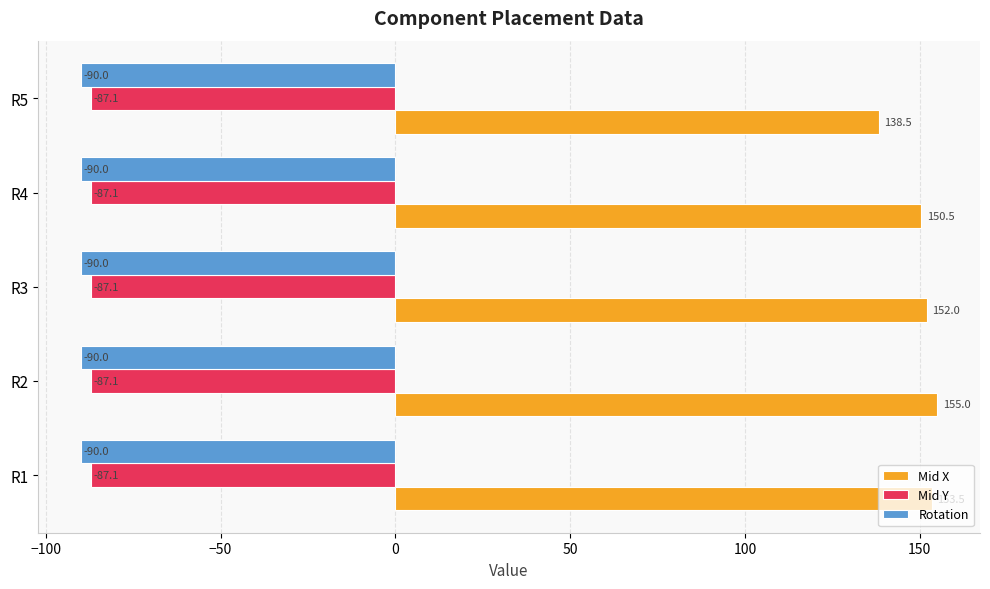

What is the maximum value for Mid X?

155.0